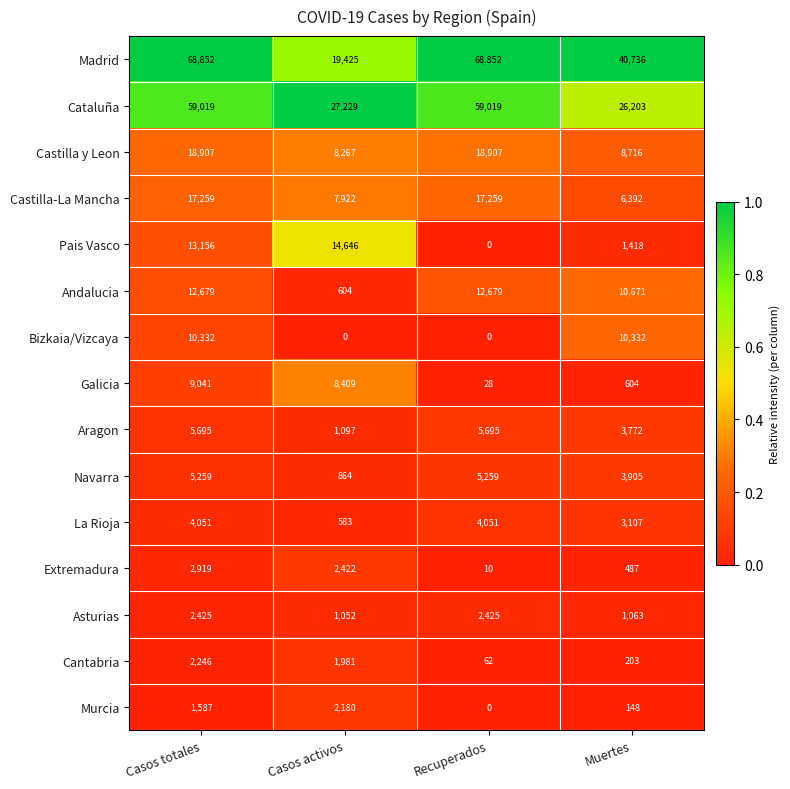

At which label is Pais Vasco closest to 7323?

Casos totales